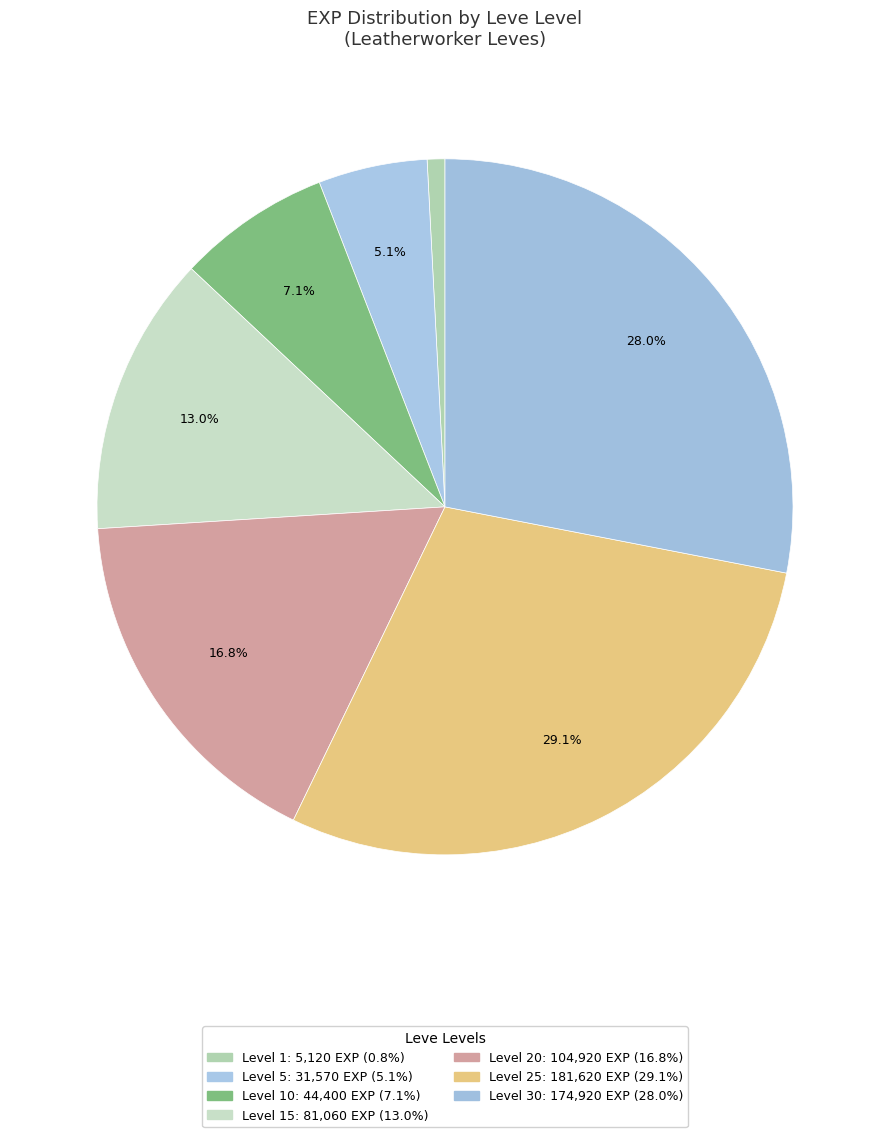

How many segments does this pie chart have?

7